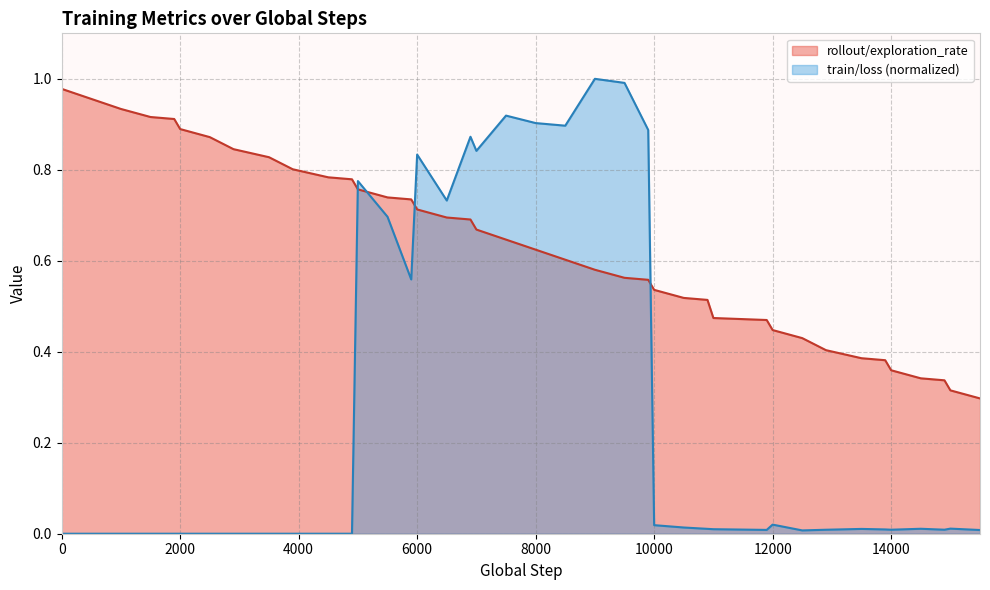

How many lines are shown in the chart?

2